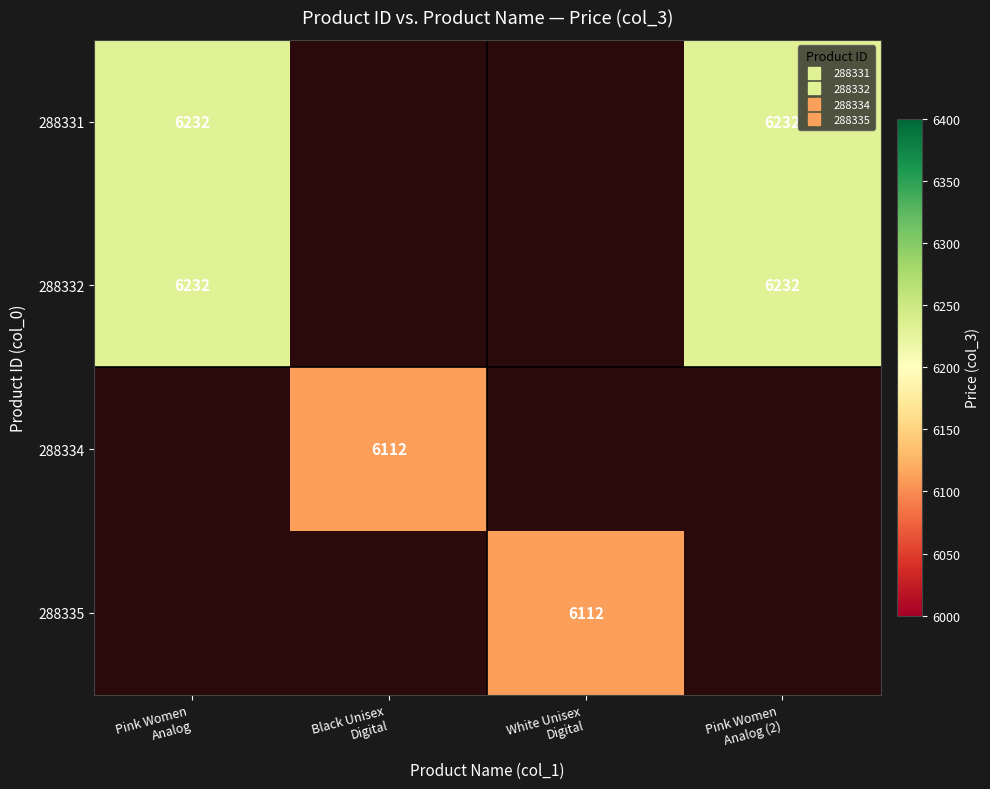

Rank the series at Pink Women Analog from highest to lowest value.

288331, 288332, 288334, 288335